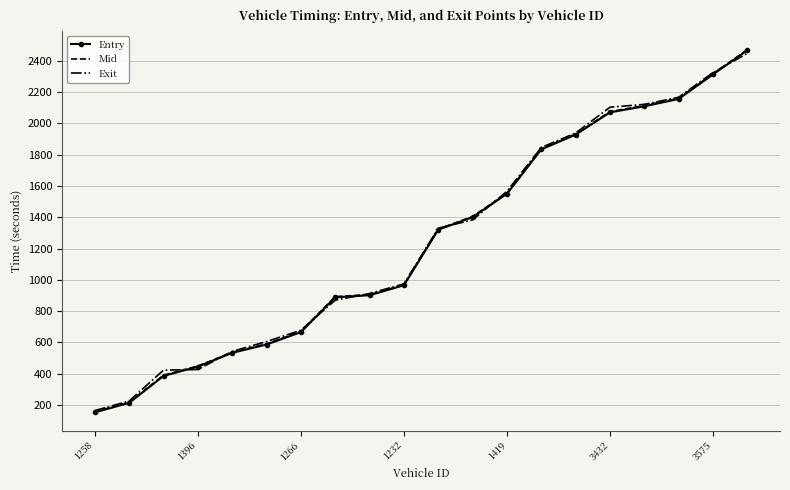

What is the minimum value for Mid?

157.4